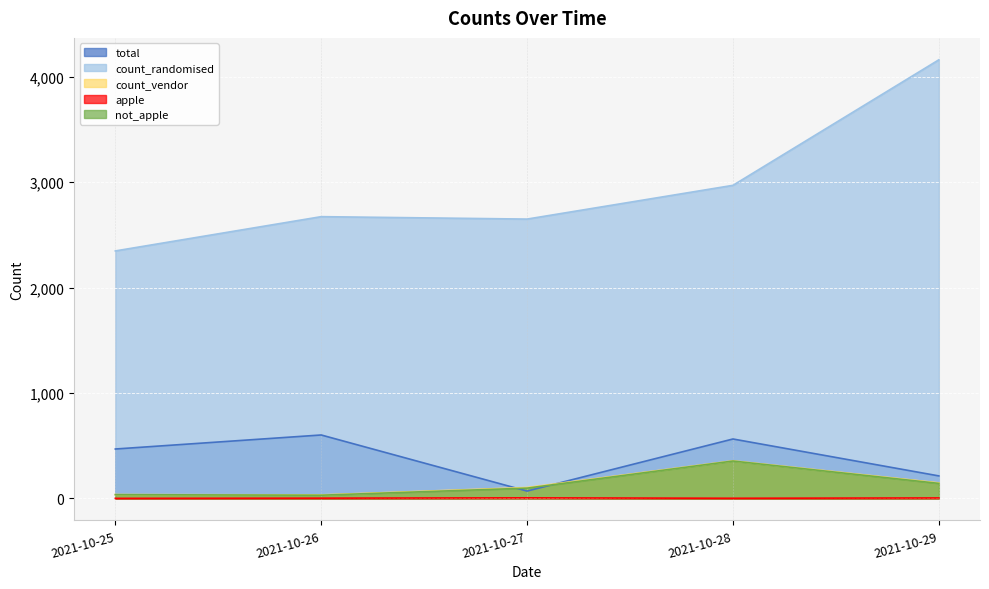

Which series changed the most between 2021-10-25 and 2021-10-28?

count_randomised